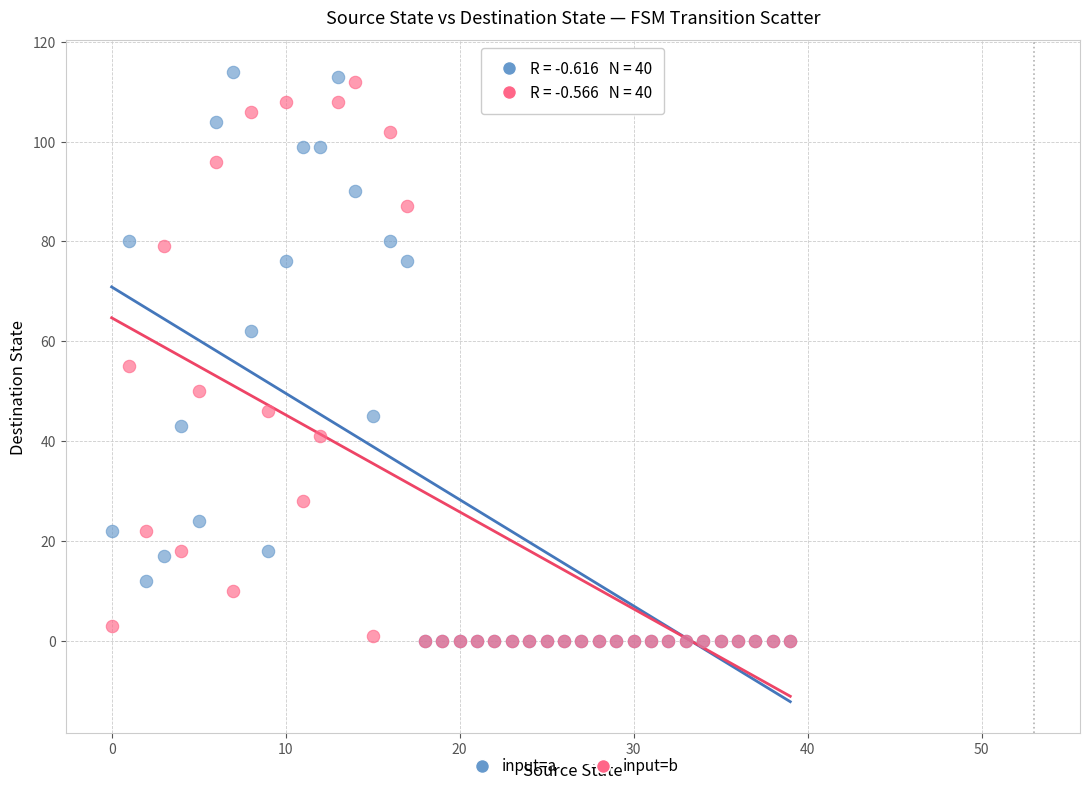

Across all series, what Y value is closest to 57?

55